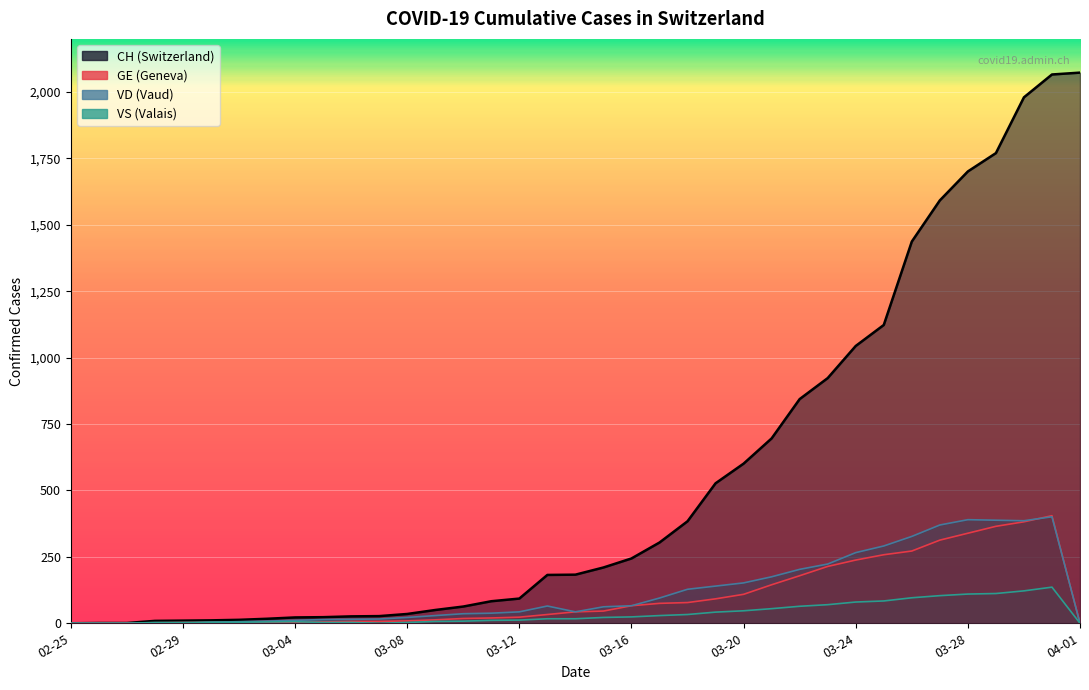

Does the chart display data point markers on the line(s)?

No